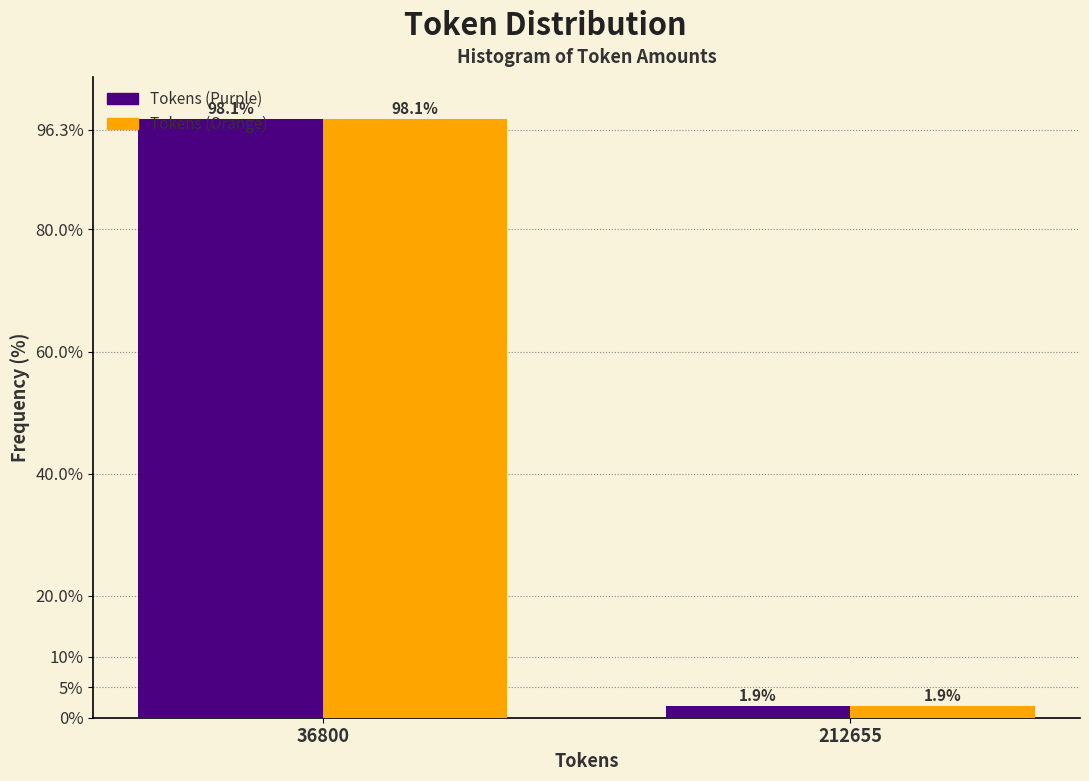

Reading left to right, what are all the values shown in this chart?

Tokens (Purple): 36800=98.1	212655=1.9
Tokens (Orange): 36800=98.1	212655=1.9